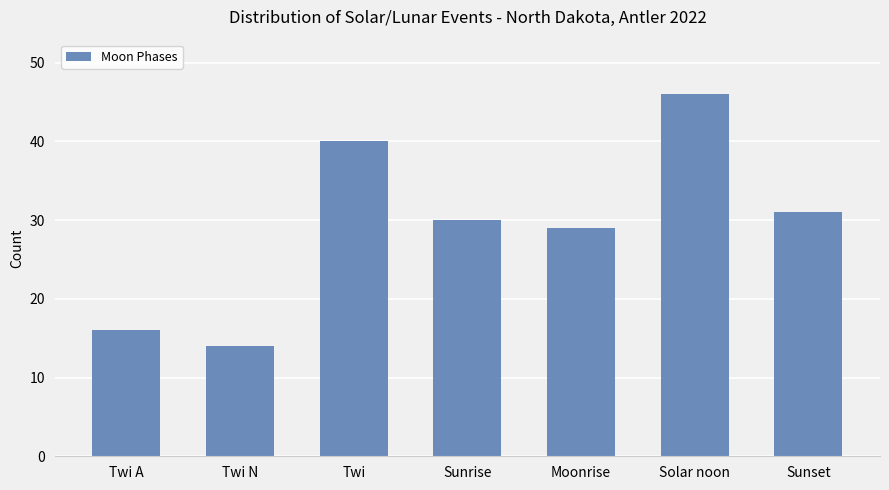

How many data points does each series have?

7